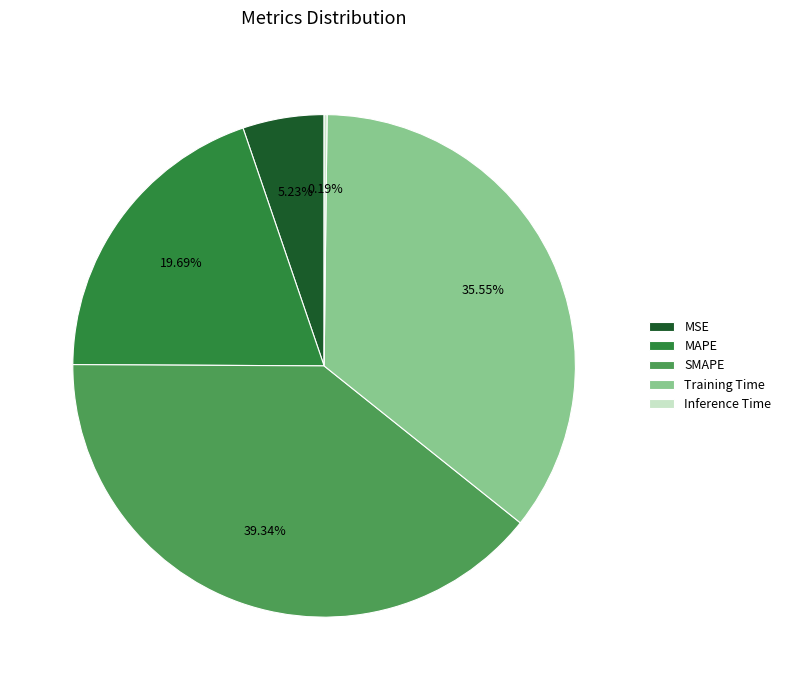

To the nearest percent, what is the difference between the MAPE and MSE slice percentages?

14%